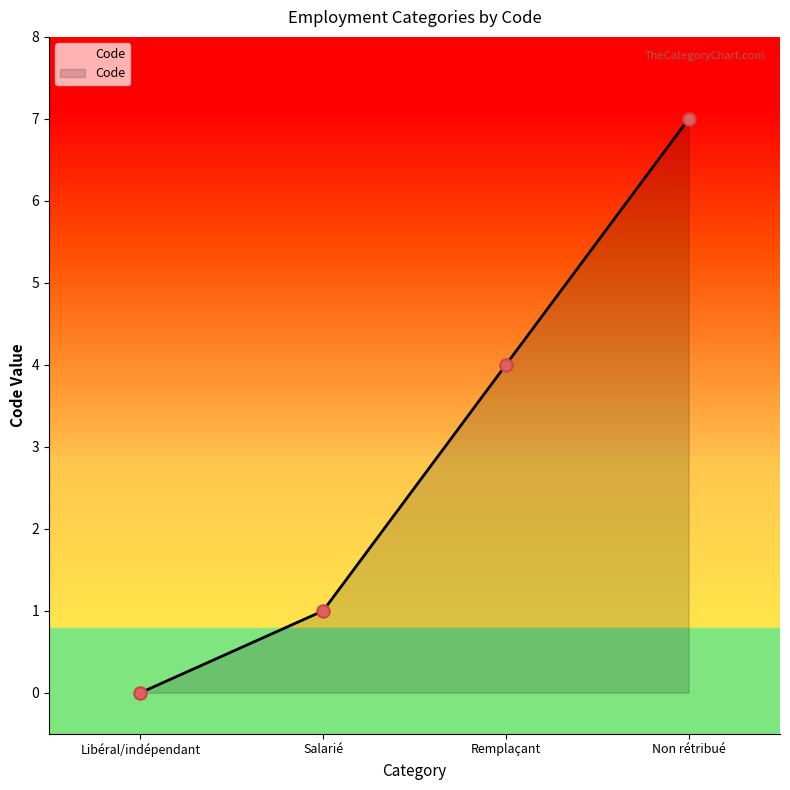

What is the change in value from Libéral/indépendant to Remplaçant?

+4